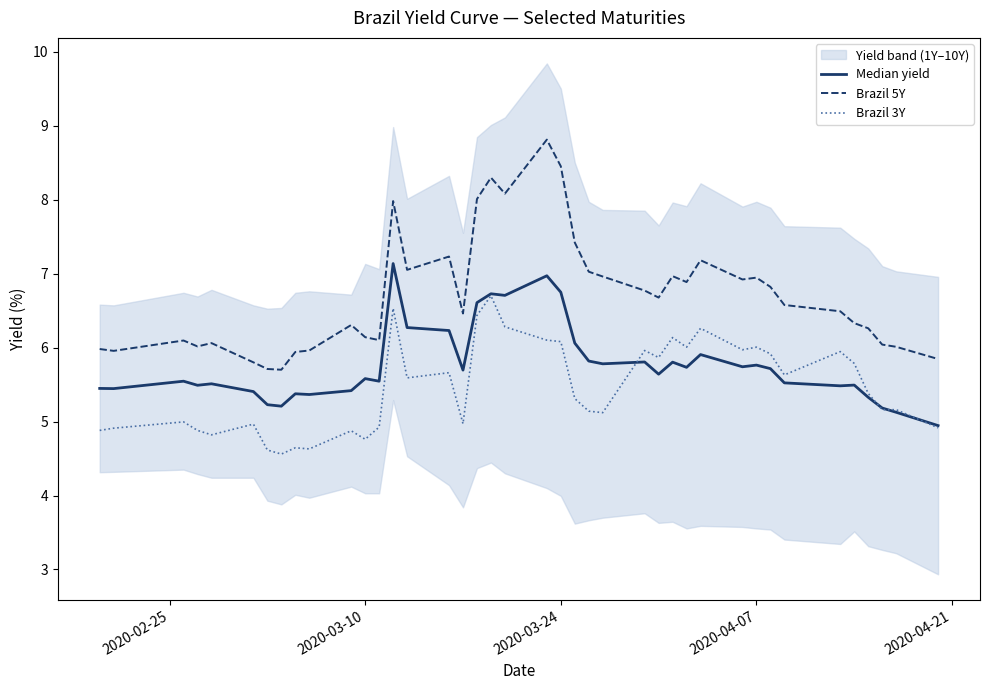

Reading left to right, extract all data points from this chart.

Median yield: 5.4	5.4	5.5	5.5	5.5	5.4	5.2	5.2	5.4	5.4	5.4	5.6	5.5	7.1	6.3	6.2	5.7	6.6	6.7	6.7	7.0	6.7	6.1	5.8	5.8	5.8	5.6	5.8	5.7	5.9	5.7	5.8	5.7	5.5	5.5	5.5	5.3	5.2	5.1	4.9
Brazil 5Y: 6.0	6.0	6.1	6.0	6.1	5.8	5.7	5.7	5.9	6.0	6.3	6.1	6.1	8.0	7.0	7.2	6.5	8.0	8.3	8.1	8.8	8.4	7.4	7.0	7.0	6.8	6.7	7.0	6.9	7.2	6.9	6.9	6.8	6.6	6.5	6.3	6.3	6.0	6.0	5.8
Brazil 3Y: 4.9	4.9	5.0	4.9	4.8	5.0	4.6	4.6	4.6	4.6	4.9	4.8	4.9	6.5	5.6	5.7	5.0	6.4	6.7	6.3	6.1	6.1	5.3	5.1	5.1	6.0	5.9	6.1	6.0	6.3	6.0	6.0	5.9	5.6	5.9	5.8	5.4	5.2	5.2	4.9